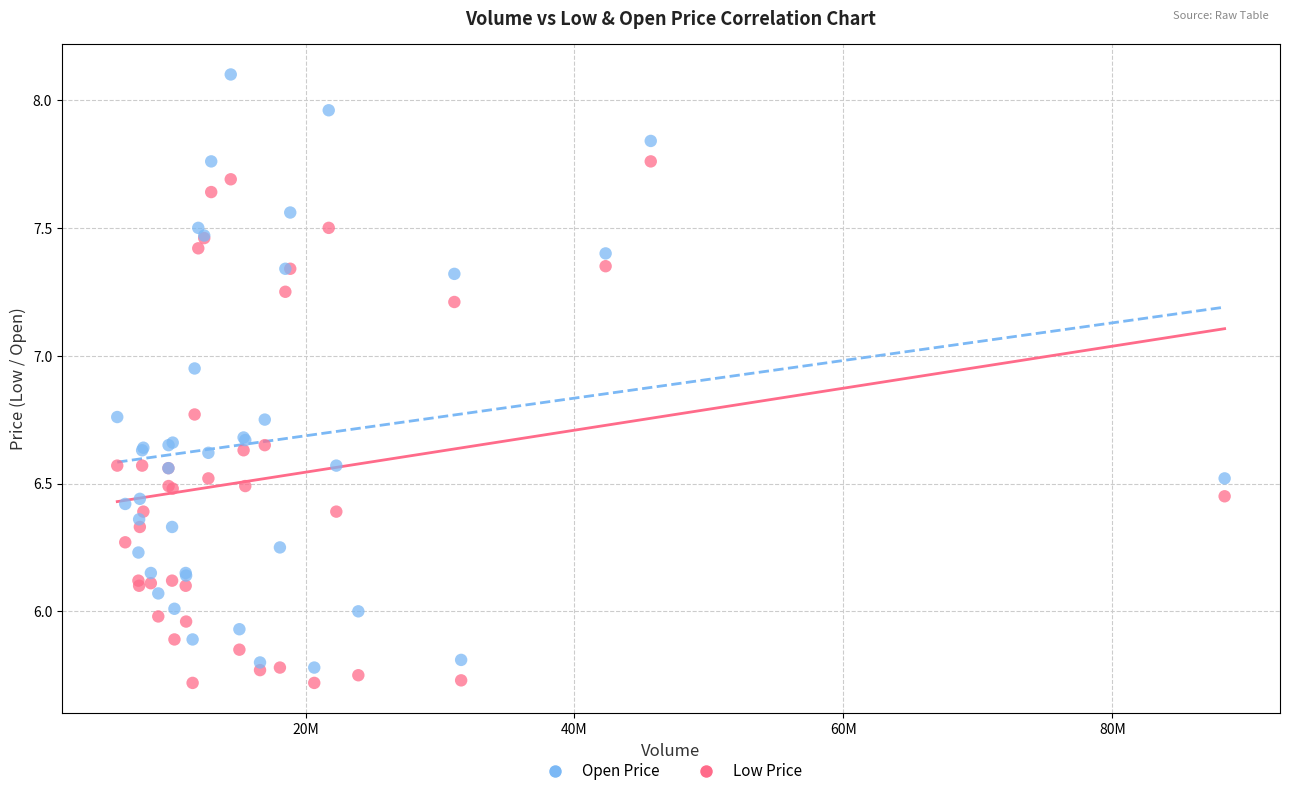

Which series contains the highest Y value?

Open Price